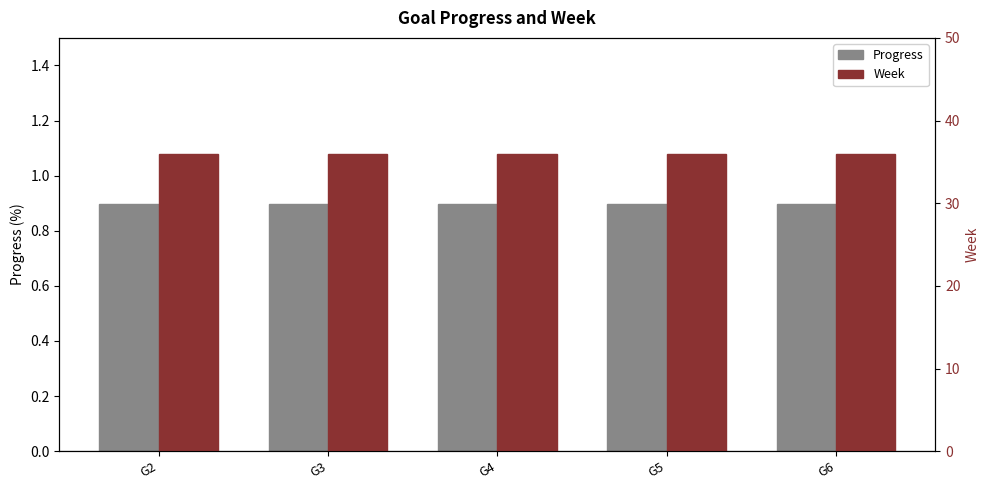

Reading left to right, transcribe all the data shown in this chart.

Progress: G2=0.9	G3=0.9	G4=0.9	G5=0.9	G6=0.9
Week: G2=36.0	G3=36.0	G4=36.0	G5=36.0	G6=36.0